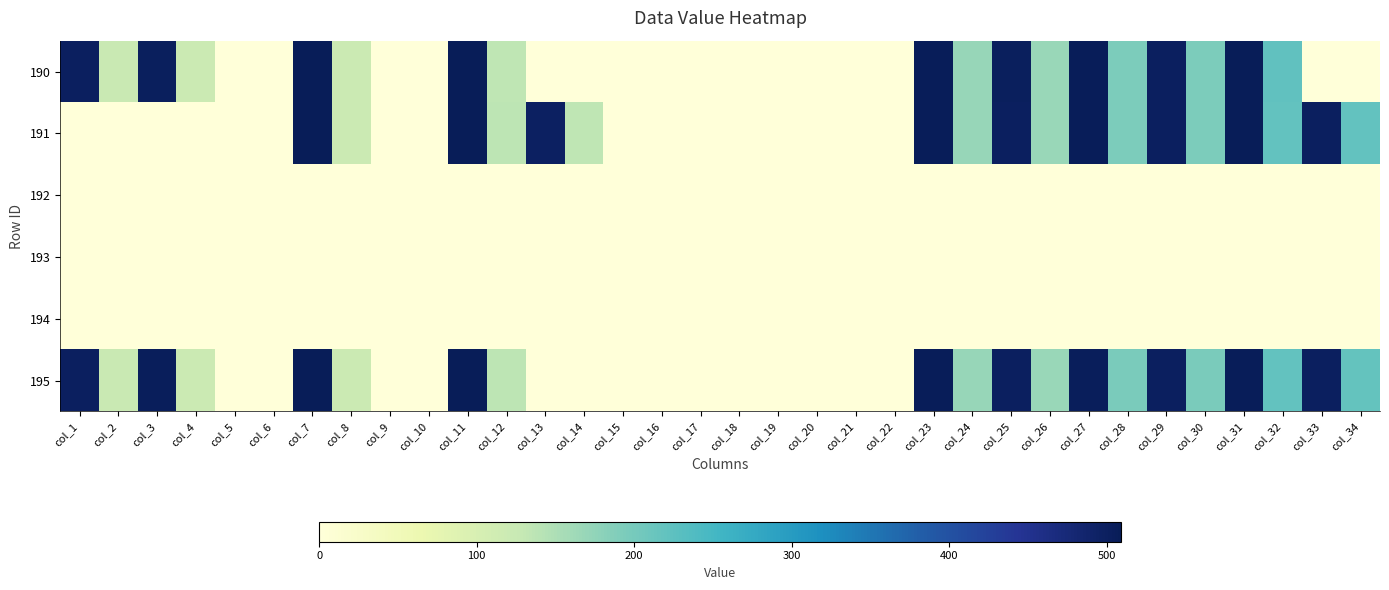

Reading right to left, list all the values displayed in this chart.

190: col_34=0.0	col_33=0.0	col_32=221.1	col_31=507.4	col_30=194.1	col_29=500.6	col_28=194.1	col_27=505.8	col_26=167.6	col_25=501.2	col_24=169.2	col_23=506.3	col_22=0.0	col_21=0.0	col_20=0.0	col_19=0.0	col_18=0.0	col_17=0.0	col_16=0.0	col_15=0.0	col_14=0.0	col_13=0.0	col_12=135.0	col_11=508.3	col_10=0.0	col_9=0.0	col_8=120.5	col_7=507.6	col_6=0.0	col_5=0.0	col_4=121.1	col_3=502.2	col_2=124.2	col_1=500.6
191: col_34=219.5	col_33=500.5	col_32=220.5	col_31=507.9	col_30=194.1	col_29=499.6	col_28=194.7	col_27=505.8	col_26=167.8	col_25=500.3	col_24=169.7	col_23=506.7	col_22=0.0	col_21=0.0	col_20=0.0	col_19=0.0	col_18=0.0	col_17=0.0	col_16=0.0	col_15=0.0	col_14=134.9	col_13=498.8	col_12=135.7	col_11=509.0	col_10=0.0	col_9=0.0	col_8=120.7	col_7=508.6	col_6=0.0	col_5=0.0	col_4=0.0	col_3=0.0	col_2=0.0	col_1=0.0
192: col_34=0.0	col_33=0.0	col_32=0.0	col_31=0.0	col_30=0.0	col_29=0.0	col_28=0.0	col_27=0.0	col_26=0.0	col_25=0.0	col_24=0.0	col_23=0.0	col_22=0.0	col_21=0.0	col_20=0.0	col_19=0.0	col_18=0.0	col_17=0.0	col_16=0.0	col_15=0.0	col_14=0.0	col_13=0.0	col_12=0.0	col_11=0.0	col_10=0.0	col_9=0.0	col_8=0.0	col_7=0.0	col_6=0.0	col_5=0.0	col_4=0.0	col_3=0.0	col_2=0.0	col_1=0.0
193: col_34=0.0	col_33=0.0	col_32=0.0	col_31=0.0	col_30=0.0	col_29=0.0	col_28=0.0	col_27=0.0	col_26=0.0	col_25=0.0	col_24=0.0	col_23=0.0	col_22=0.0	col_21=0.0	col_20=0.0	col_19=0.0	col_18=0.0	col_17=0.0	col_16=0.0	col_15=0.0	col_14=0.0	col_13=0.0	col_12=0.0	col_11=0.0	col_10=0.0	col_9=0.0	col_8=0.0	col_7=0.0	col_6=0.0	col_5=0.0	col_4=0.0	col_3=0.0	col_2=0.0	col_1=0.0
194: col_34=0.0	col_33=0.0	col_32=0.0	col_31=0.0	col_30=0.0	col_29=0.0	col_28=0.0	col_27=0.0	col_26=0.0	col_25=0.0	col_24=0.0	col_23=0.0	col_22=0.0	col_21=0.0	col_20=0.0	col_19=0.0	col_18=0.0	col_17=0.0	col_16=0.0	col_15=0.0	col_14=0.0	col_13=0.0	col_12=0.0	col_11=0.0	col_10=0.0	col_9=0.0	col_8=0.0	col_7=0.0	col_6=0.0	col_5=0.0	col_4=0.0	col_3=0.0	col_2=0.0	col_1=0.0
195: col_34=217.8	col_33=499.7	col_32=219.9	col_31=506.6	col_30=195.1	col_29=499.6	col_28=195.0	col_27=504.8	col_26=168.4	col_25=499.2	col_24=169.5	col_23=505.4	col_22=0.0	col_21=0.0	col_20=0.0	col_19=0.0	col_18=0.0	col_17=0.0	col_16=0.0	col_15=0.0	col_14=0.0	col_13=0.0	col_12=135.8	col_11=508.8	col_10=0.0	col_9=0.0	col_8=120.5	col_7=508.6	col_6=0.0	col_5=0.0	col_4=120.4	col_3=503.5	col_2=125.2	col_1=500.6